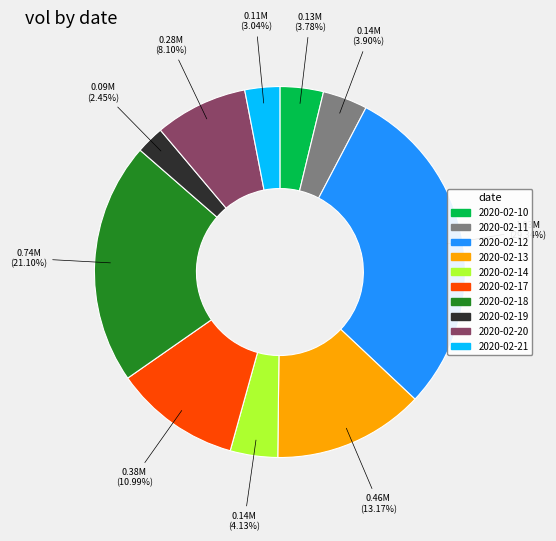

What percentage is the 2020-02-12 slice, to the nearest percent?

29%